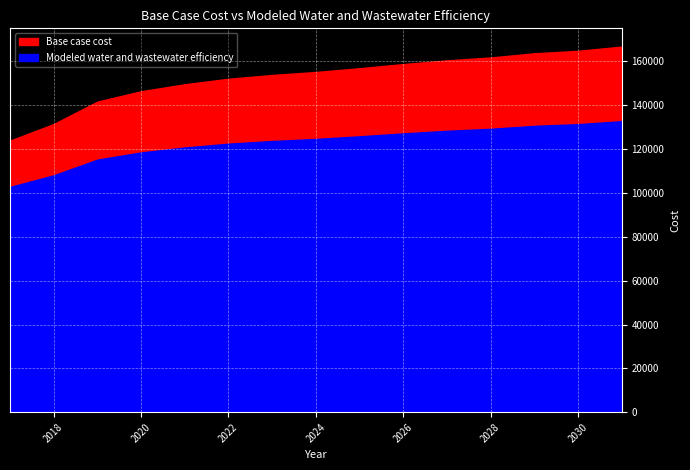

Which series has the largest total across all categories?

Base case cost